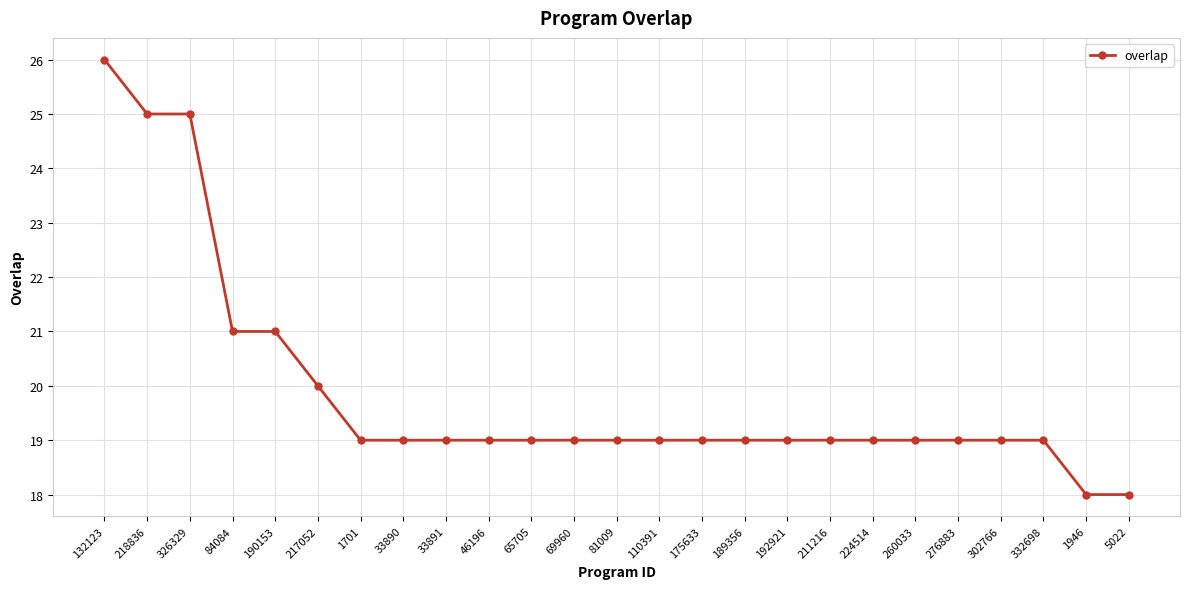

What is the label of the 3rd point from the left?

326329